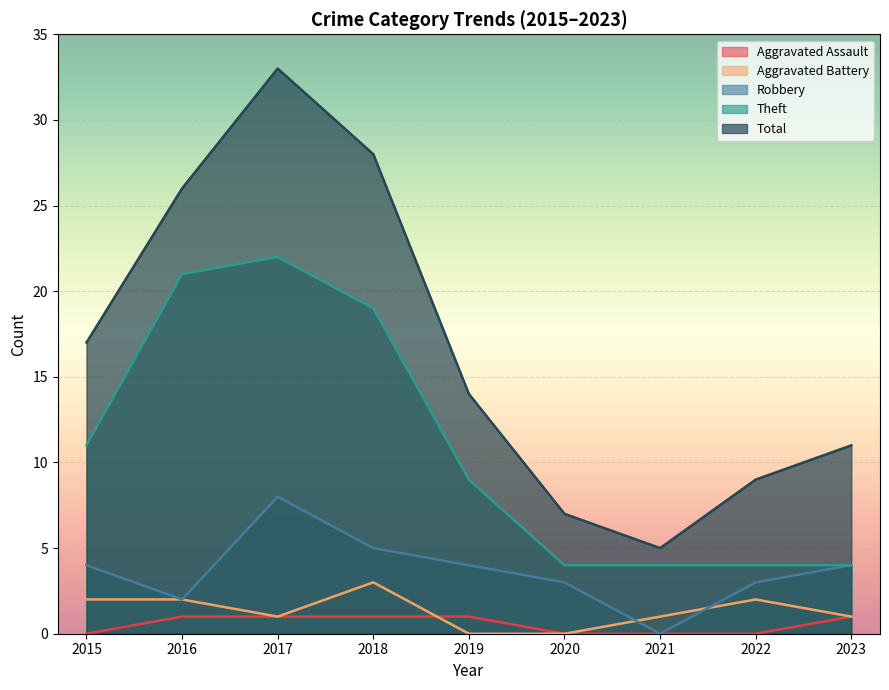

What are all the series names shown in the legend?

Aggravated Assault, Aggravated Battery, Robbery, Theft, Total